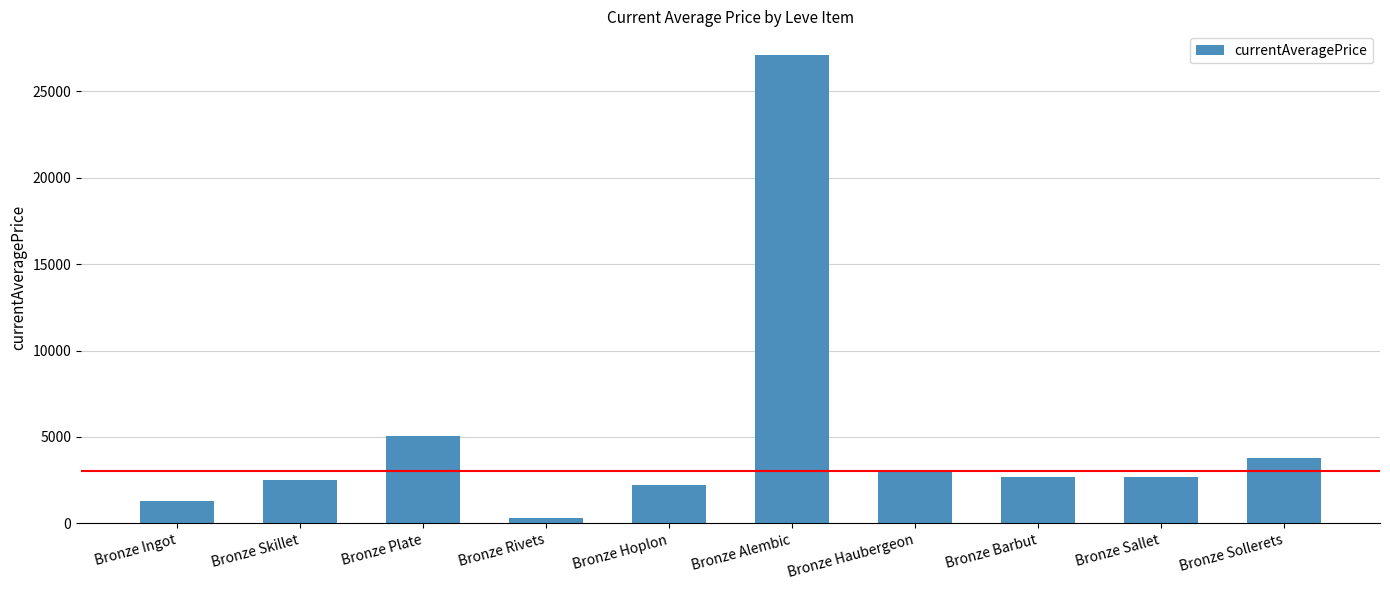

True or false: the data shows 1470.4 at Bronze Sollerets.

False